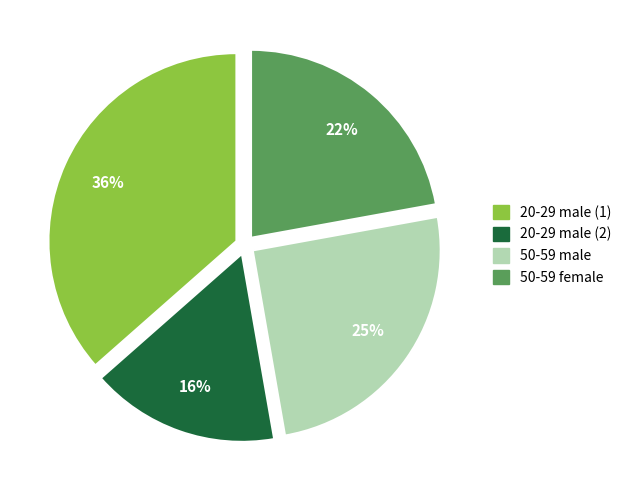

How many segments does this pie chart have?

4